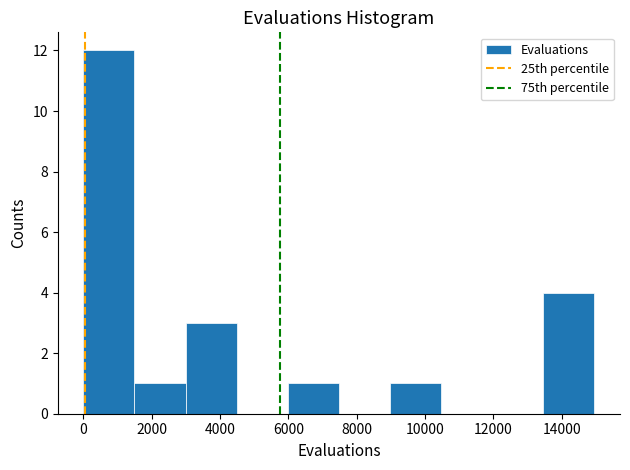

Over which range of the x-axis is the bar tallest?

0 to 1400